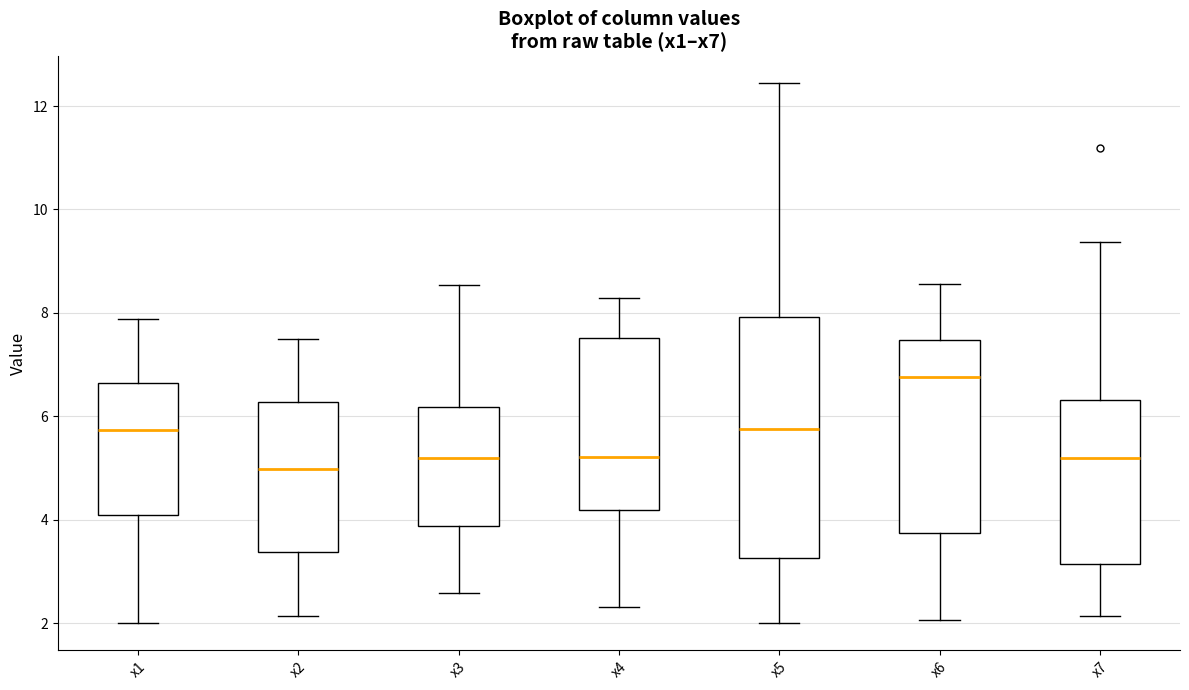

Where does the lower whisker of the box for x2 end on the y-axis? The values are not printed on the chart, so give them approximately, as read against the axis.

2.2